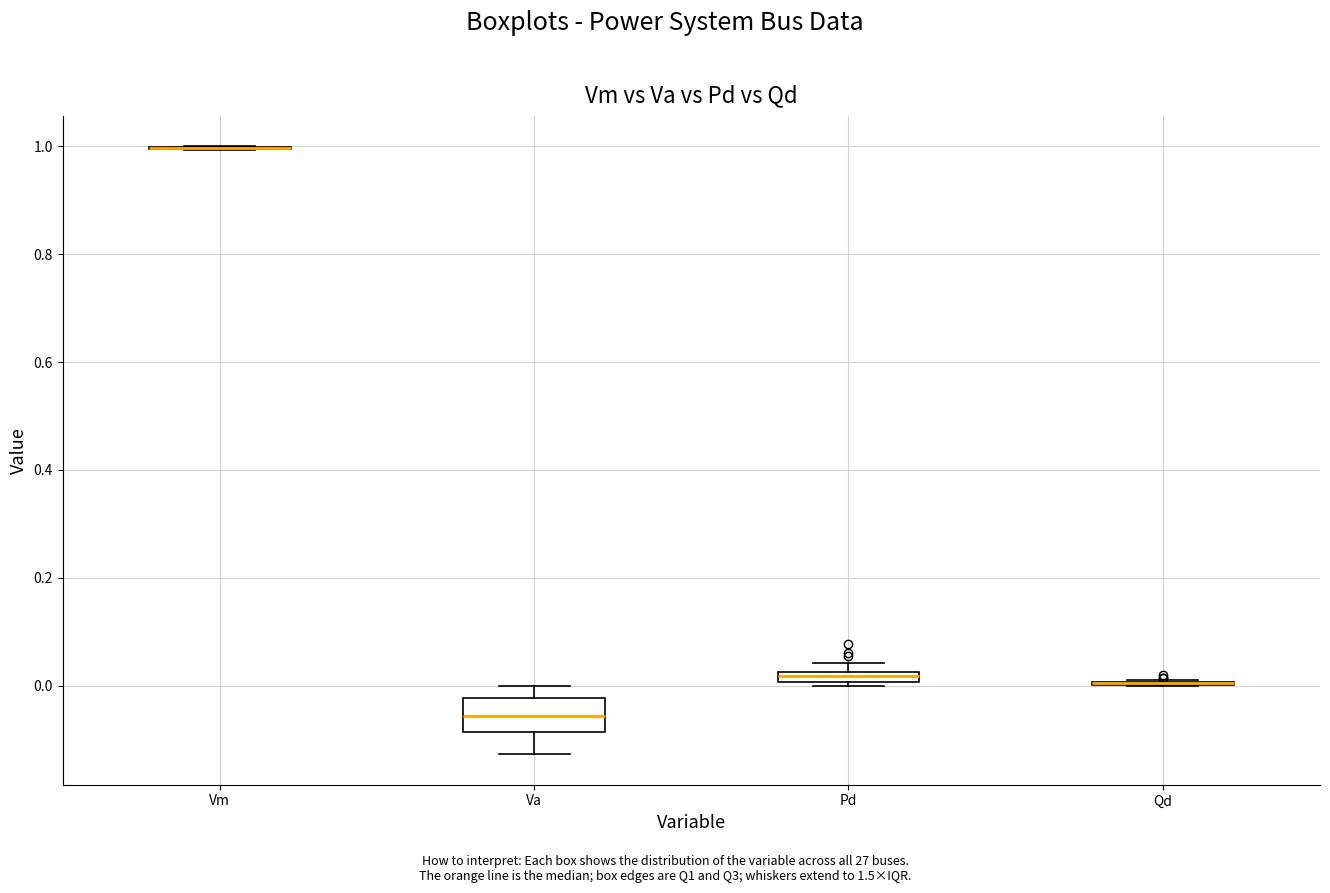

Comparing the boxes themselves (not the whiskers), which one is the tallest?

Va